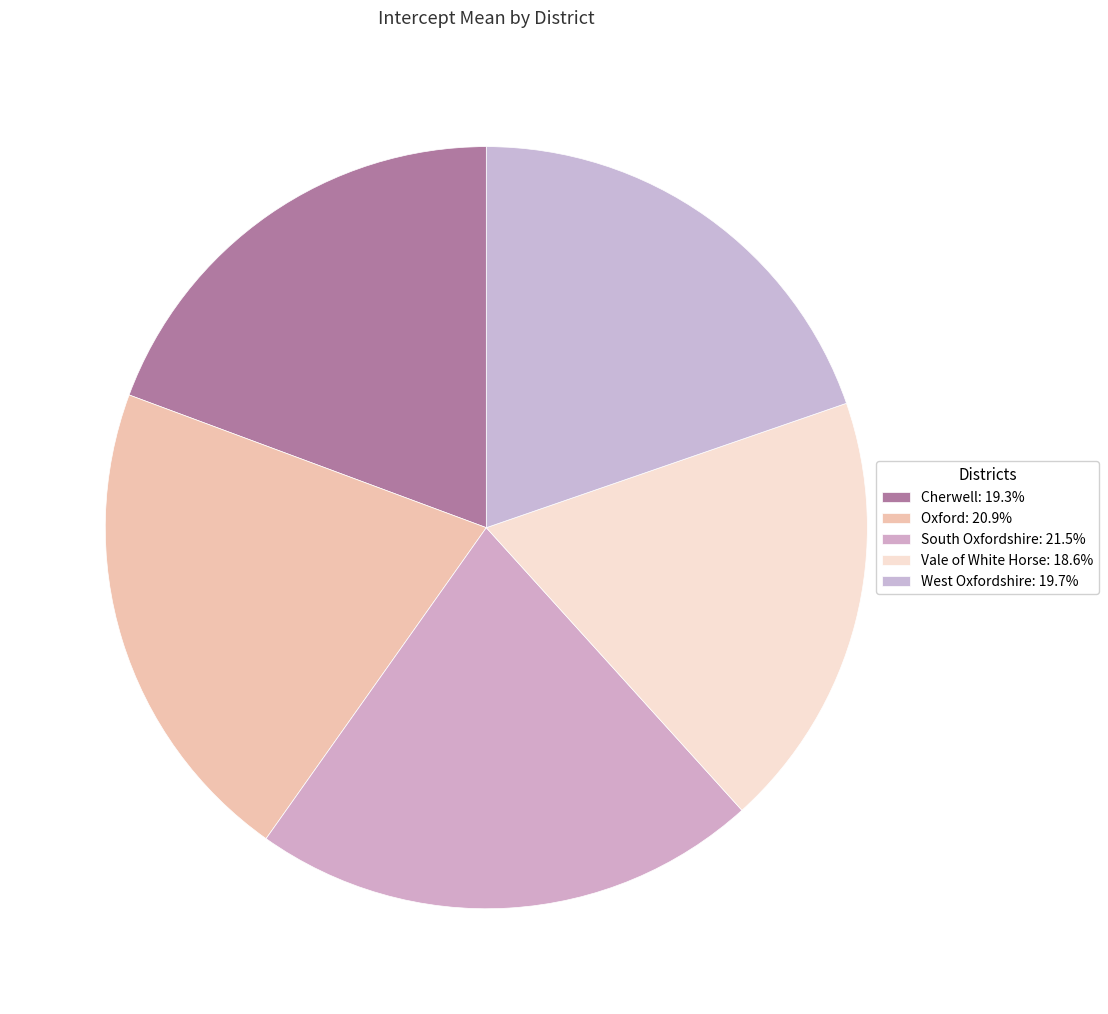

What is the smallest slice in the pie chart?

Vale of White Horse